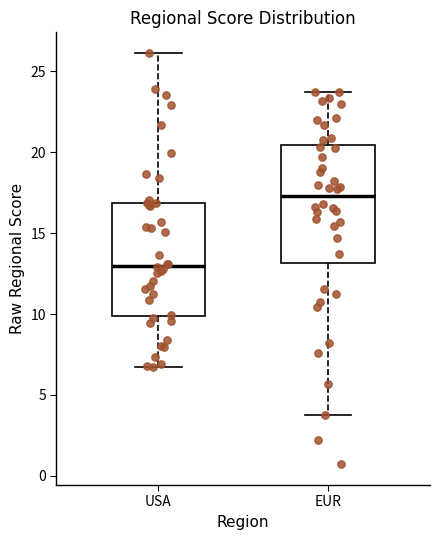

Where is the upper edge of the box for EUR on the y-axis? The values are not printed on the chart, so give them approximately, as read against the axis.

20.5